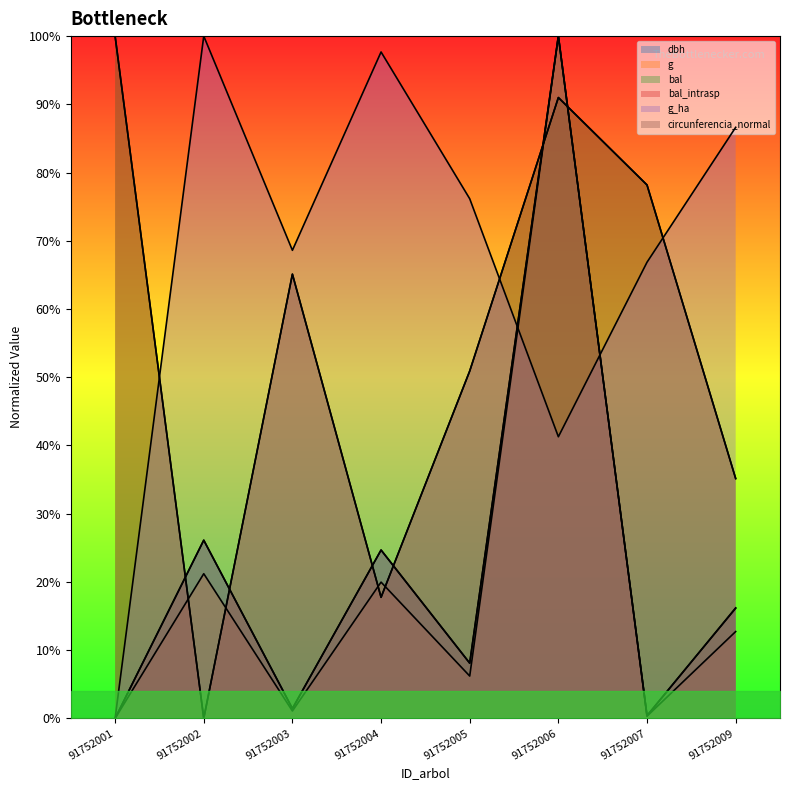

Is the value of g at 91752004 greater than the value of dbh at 91752007?

Yes